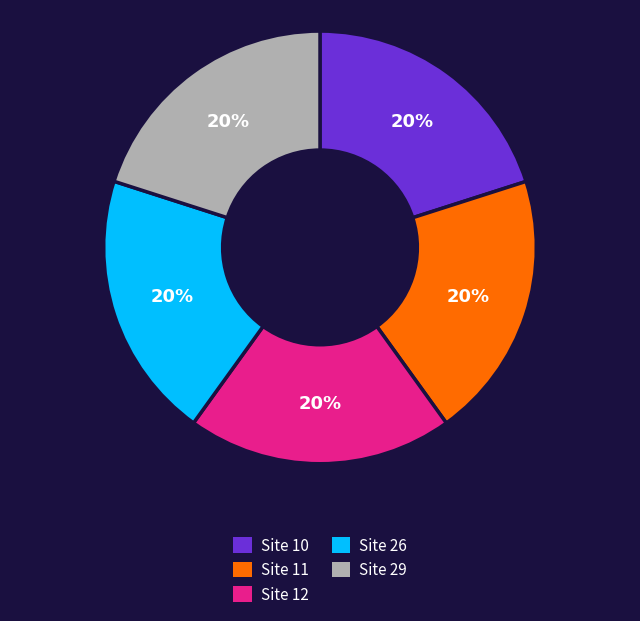

Is there any slice that represents more than half of the pie?

No